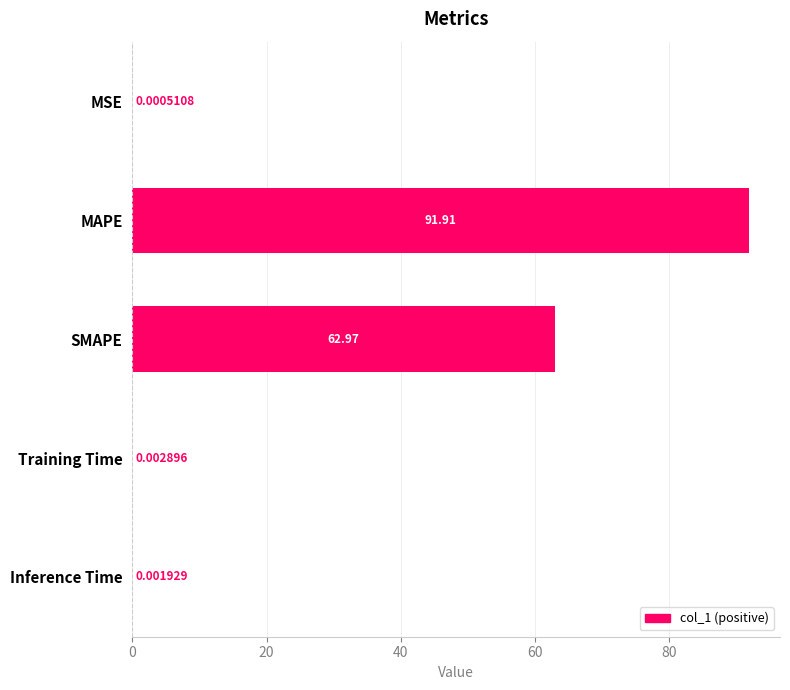

Which has a higher value, Training Time or MSE?

Training Time